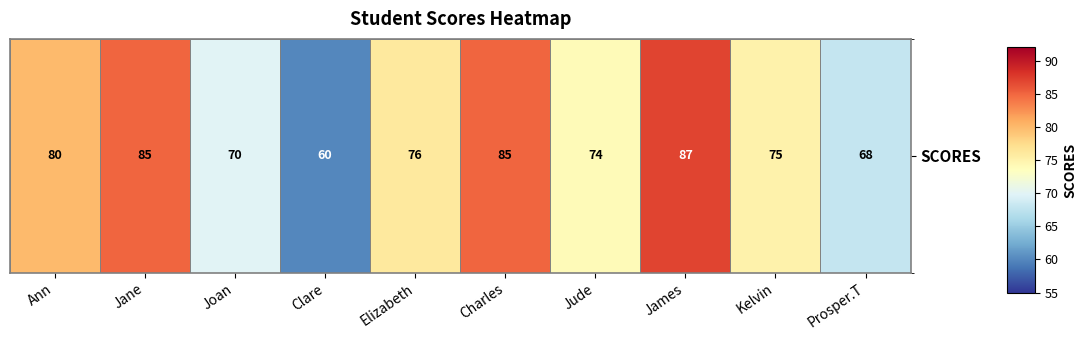

Reading left to right, extract all data points from this chart.

80	85	70	60	76	85	74	87	75	68